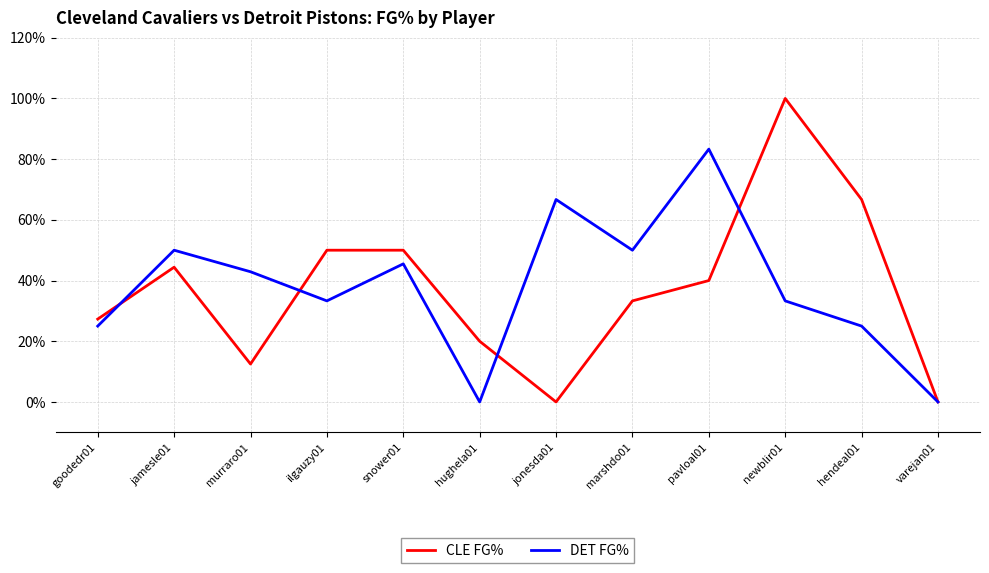

Which category has the highest value in the DET FG% series?

pavloal01